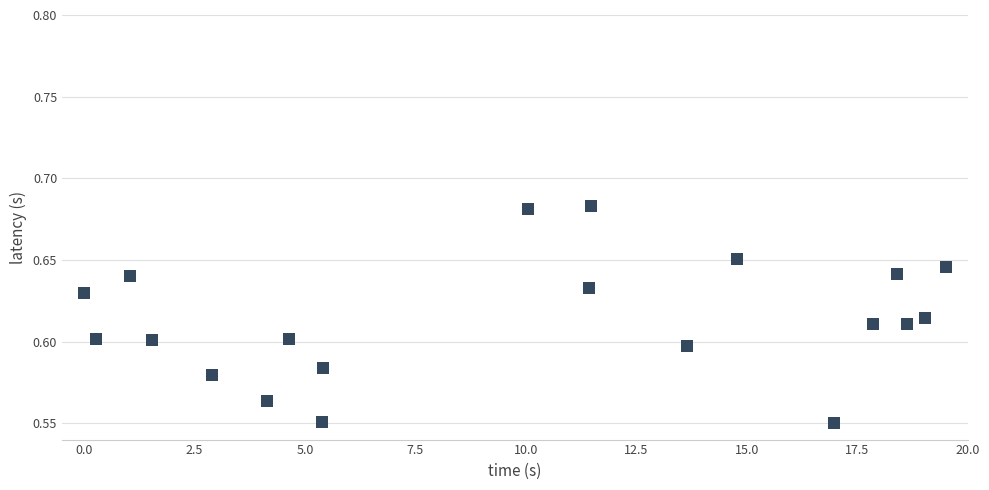

What is the range of X values (max minus min)?

19.5